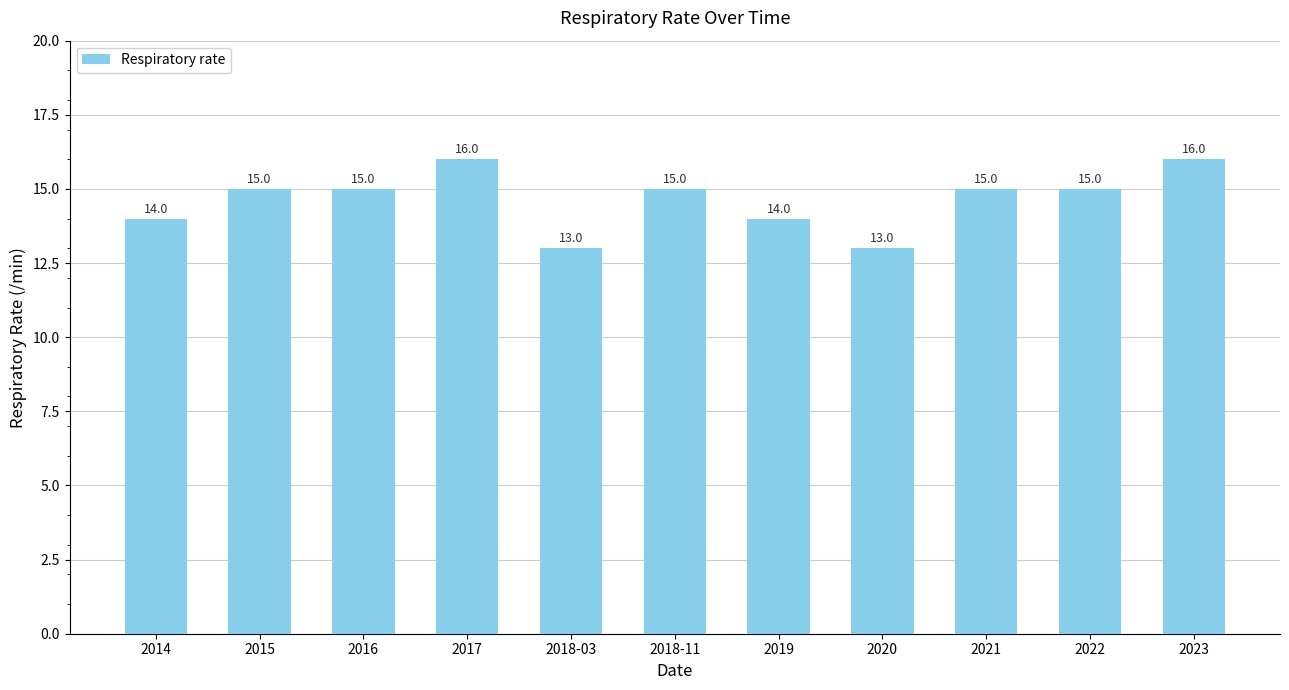

Is it true that the value at 2023 is 16?

True